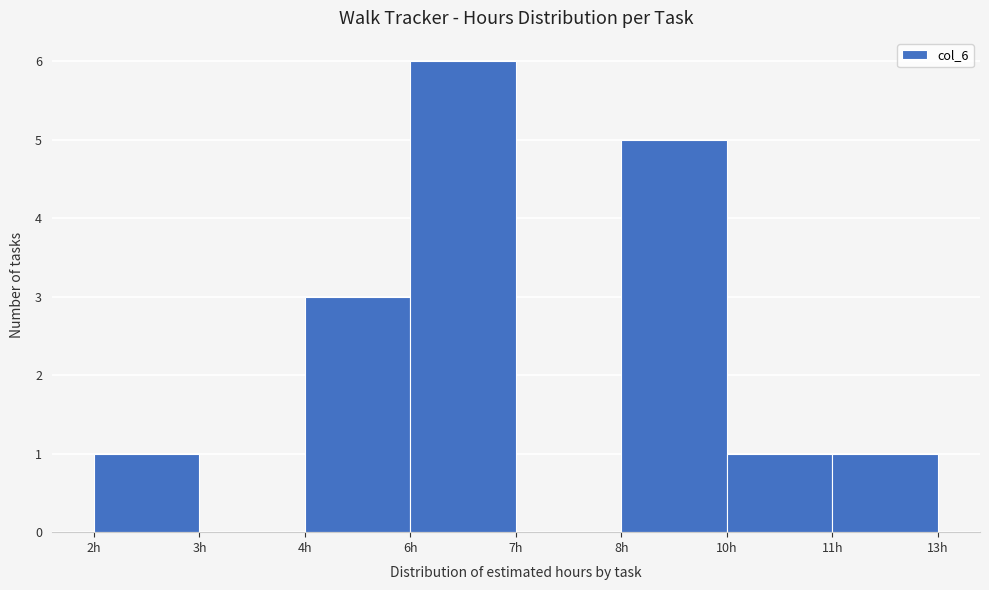

Reading left to right, list all the values displayed in this chart.

2h=1	3h=0	4h=3	6h=6	7h=0	8h=5	10h=1	11h=1